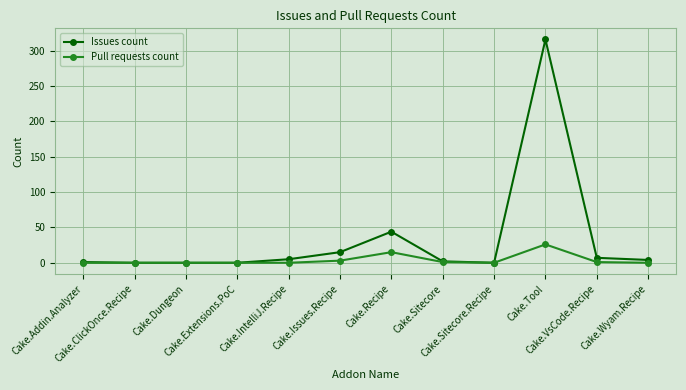

What is the average value of the Pull requests count series?

4